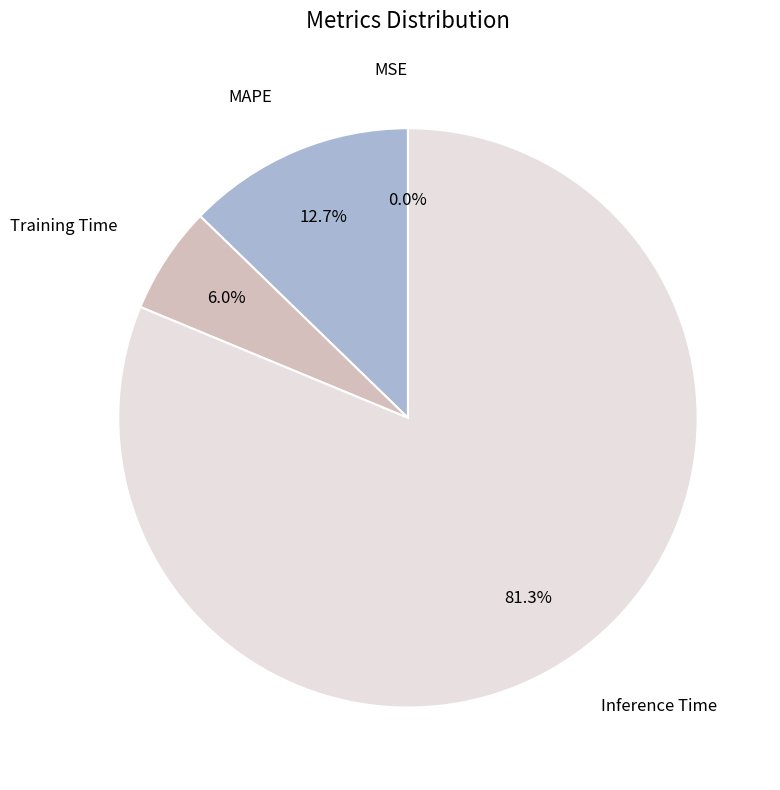

Is there a majority slice in this chart?

Yes